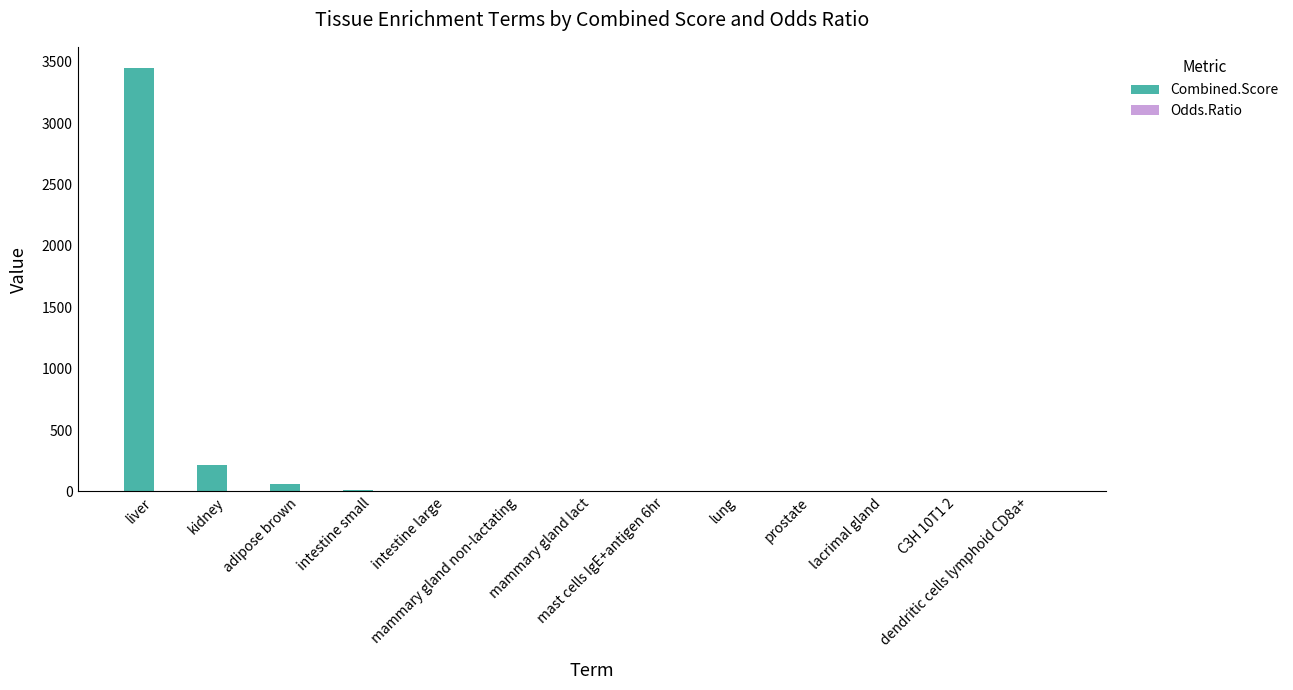

Which series has the largest total across all categories?

Combined.Score